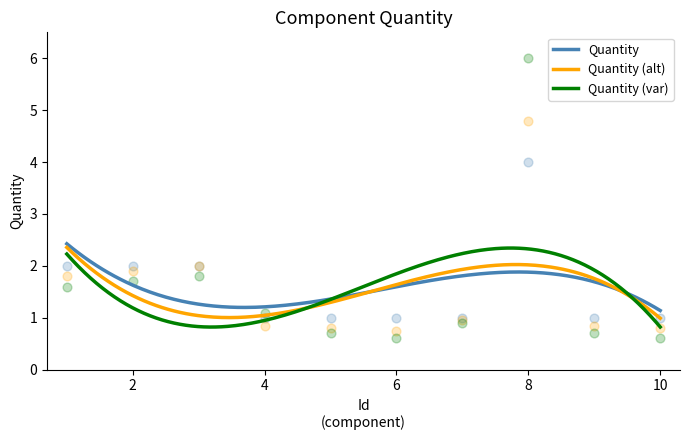

Which has a higher value, 10 or 7?

10